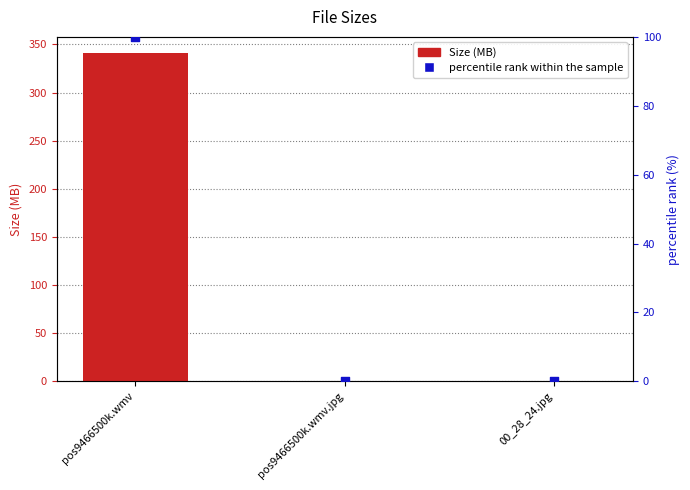

What are all the series names shown in the legend?

Size (MB), percentile rank within the sample